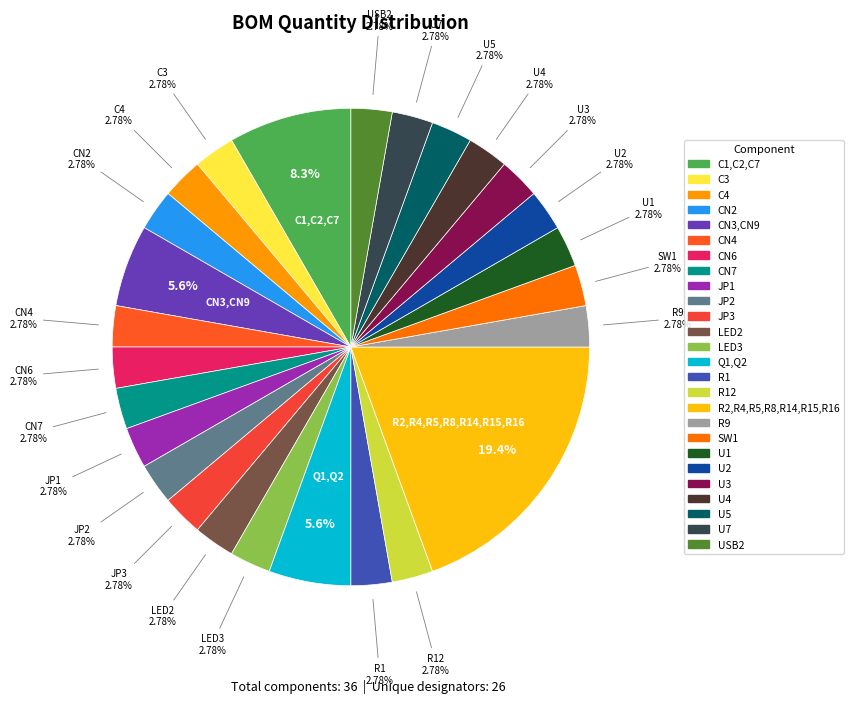

Which category has the smallest portion of the pie?

C3